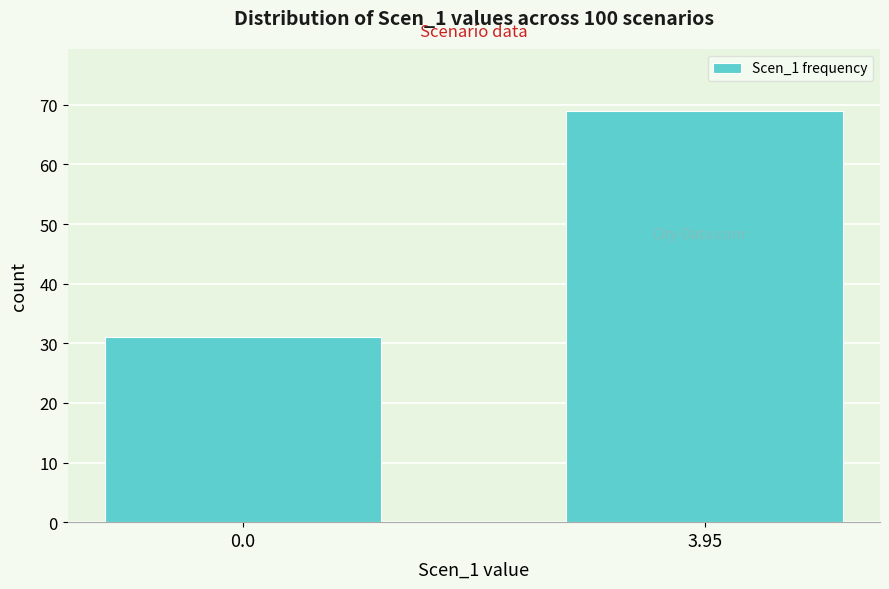

Reading left to right, extract all data points from this chart.

0.0=31	3.95=69